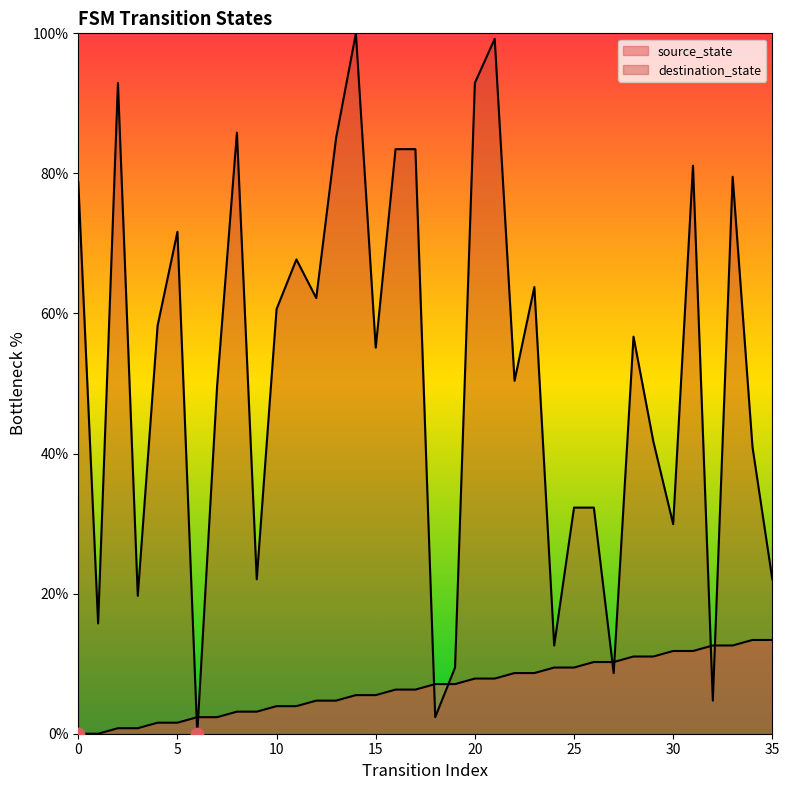

What are all the series names shown in the legend?

source_state, destination_state